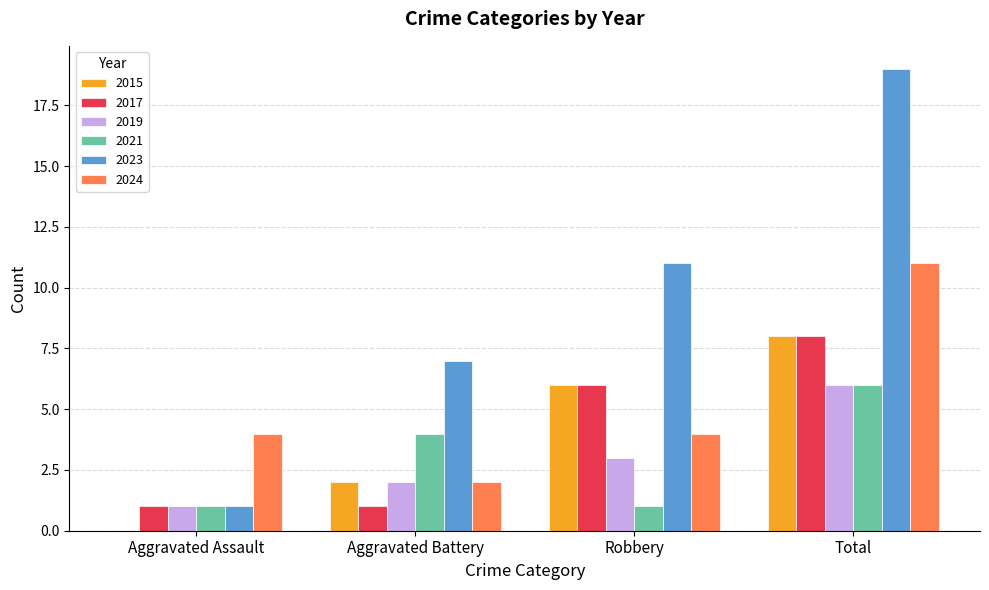

Which series changed the most between Aggravated Assault and Aggravated Battery?

2023